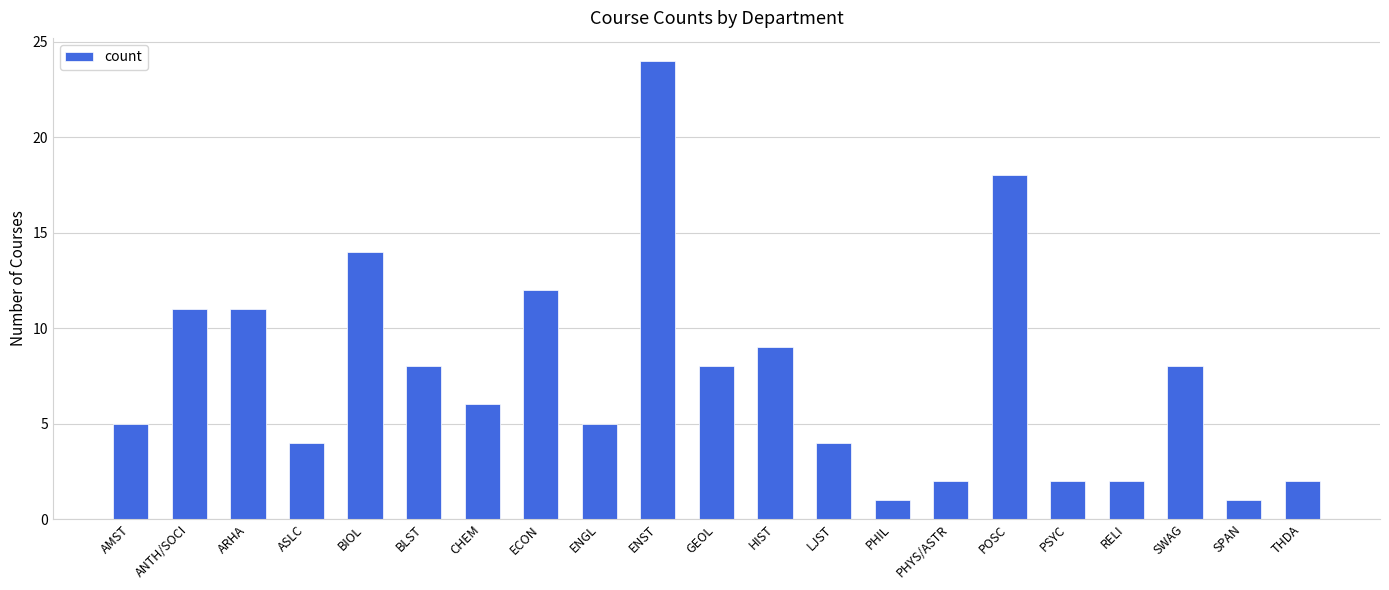

What is the difference between the second highest and minimum values?

17